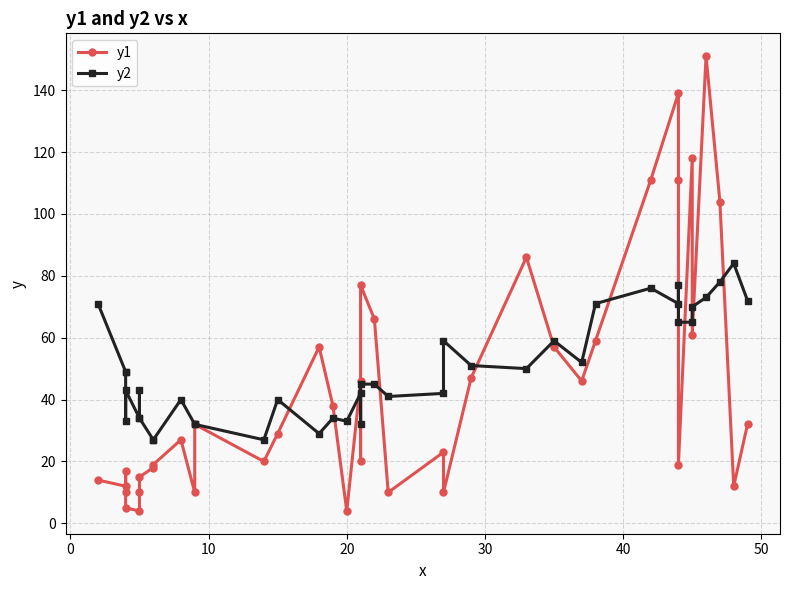

After their last crossing, which series has the higher values: y2 or y1?

y2